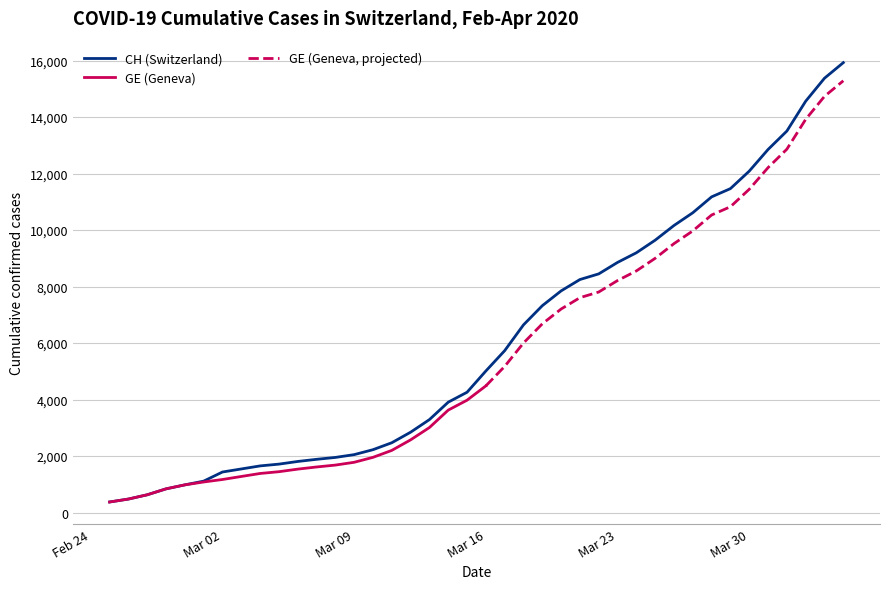

How many data points are above 5012?

19